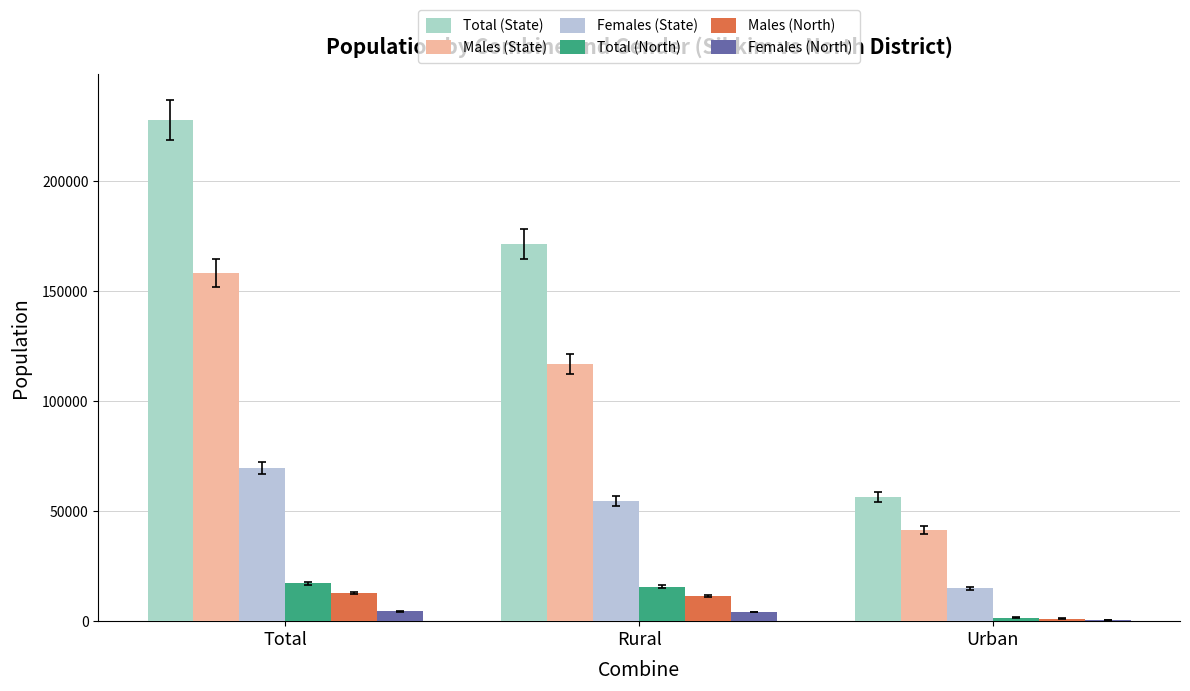

Are the bars grouped side by side (vs. stacked)?

Yes